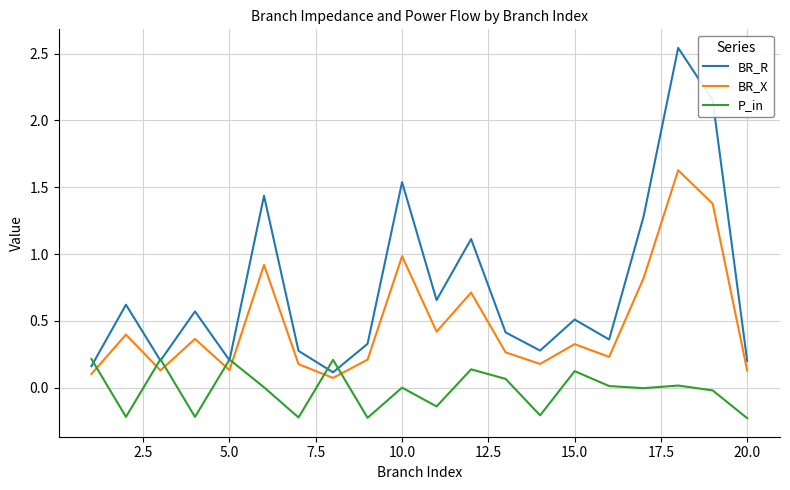

True or false: BR_R has more than 2 interior local peaks.

True